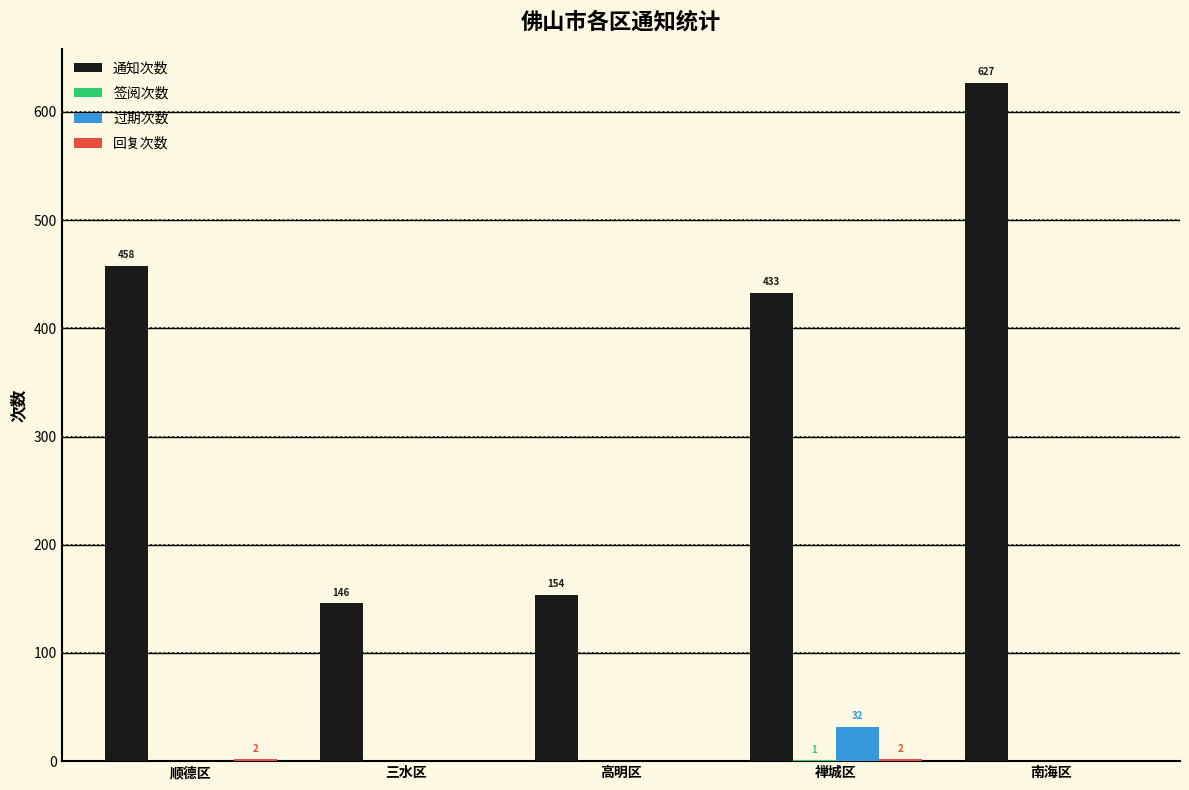

The 过期次数 series shows 0 at 顺德区. True or false?

True